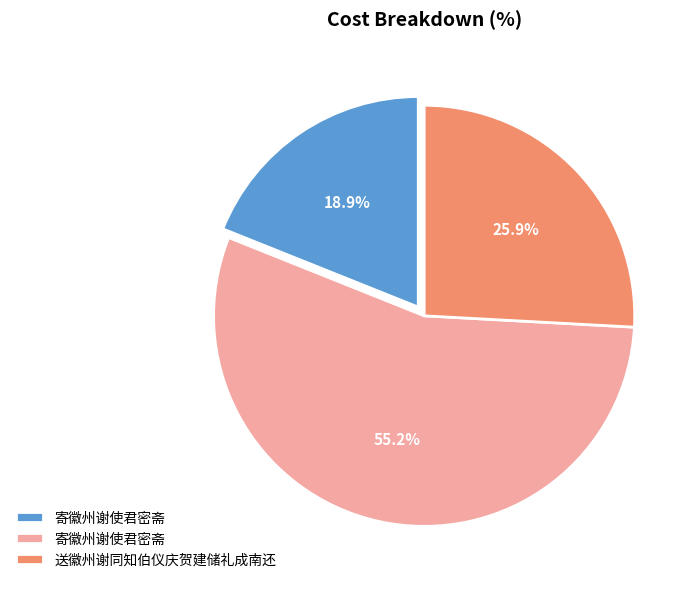

Is there any slice that represents more than half of the pie?

Yes